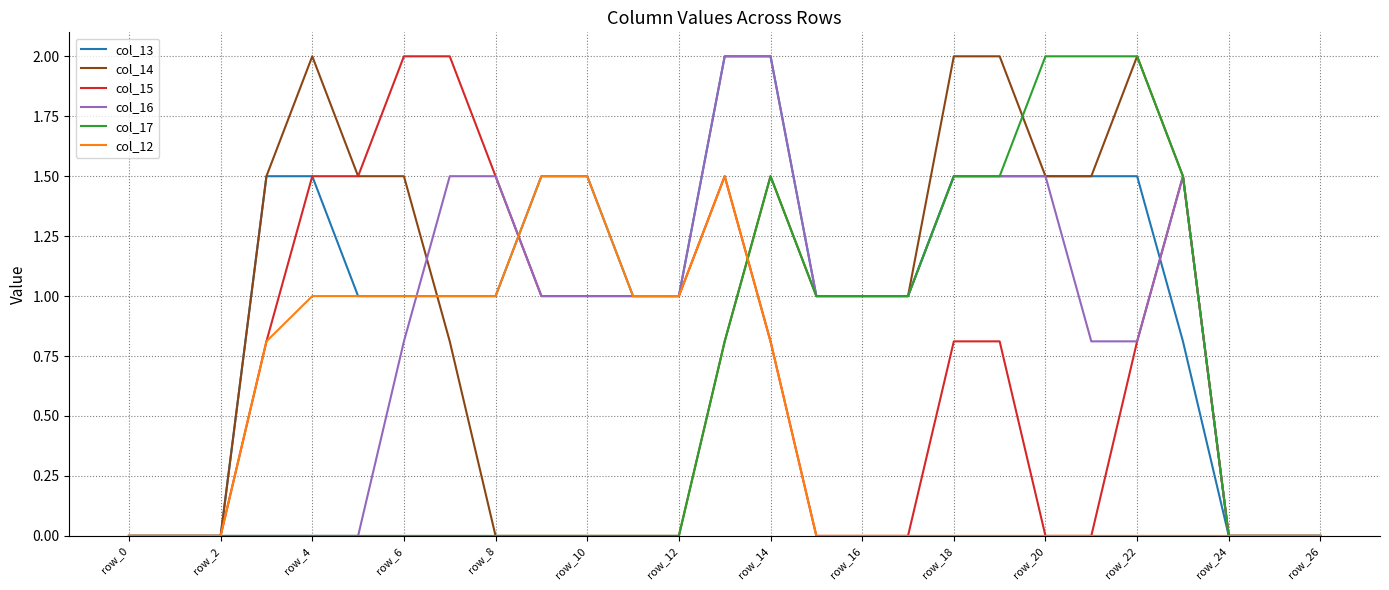

What is the maximum value for col_16?

2.0